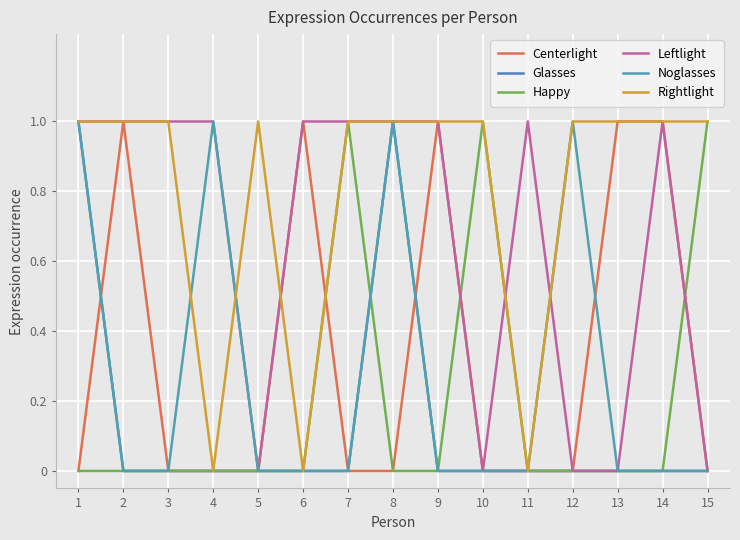

Is this an area chart (filled region under the line)?

No